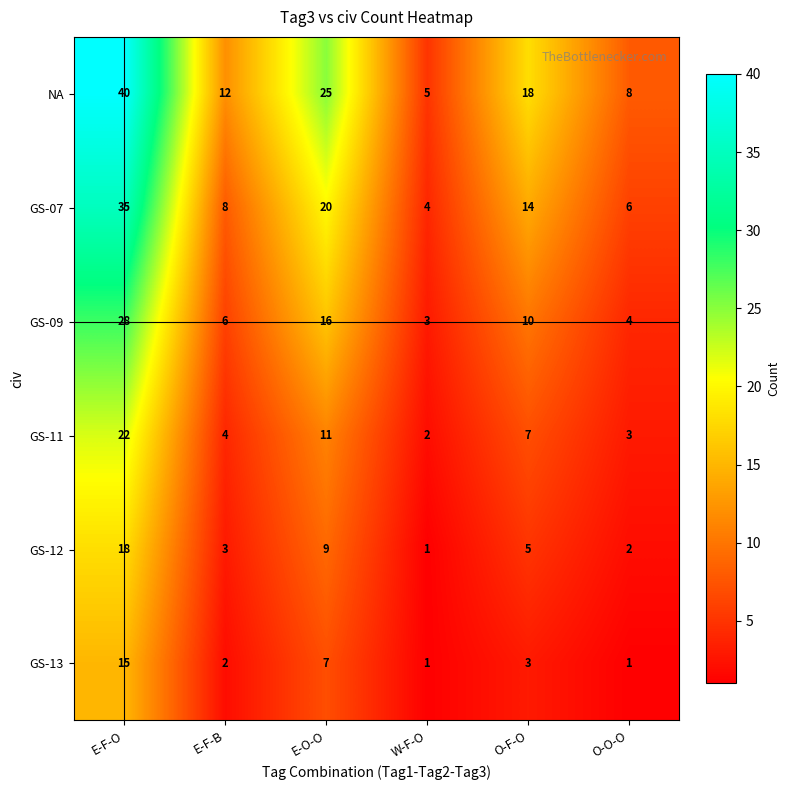

Rank the series at O-F-O from lowest to highest value.

GS-13, GS-12, GS-11, GS-09, GS-07, NA